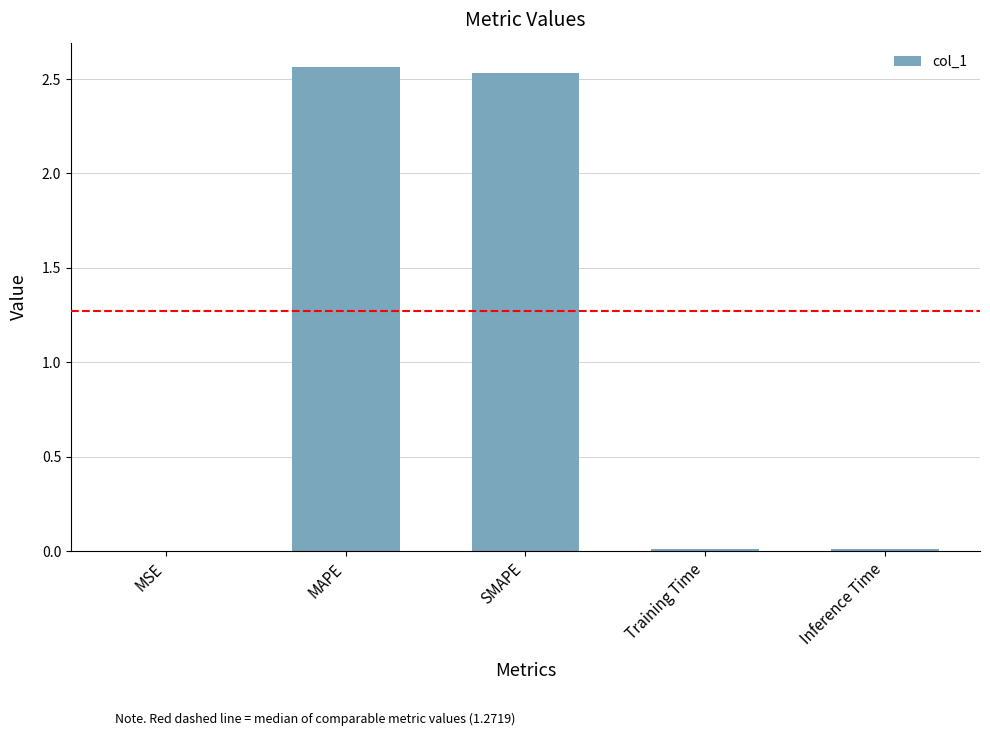

What is the sum of the values at SMAPE and MAPE?

5.1